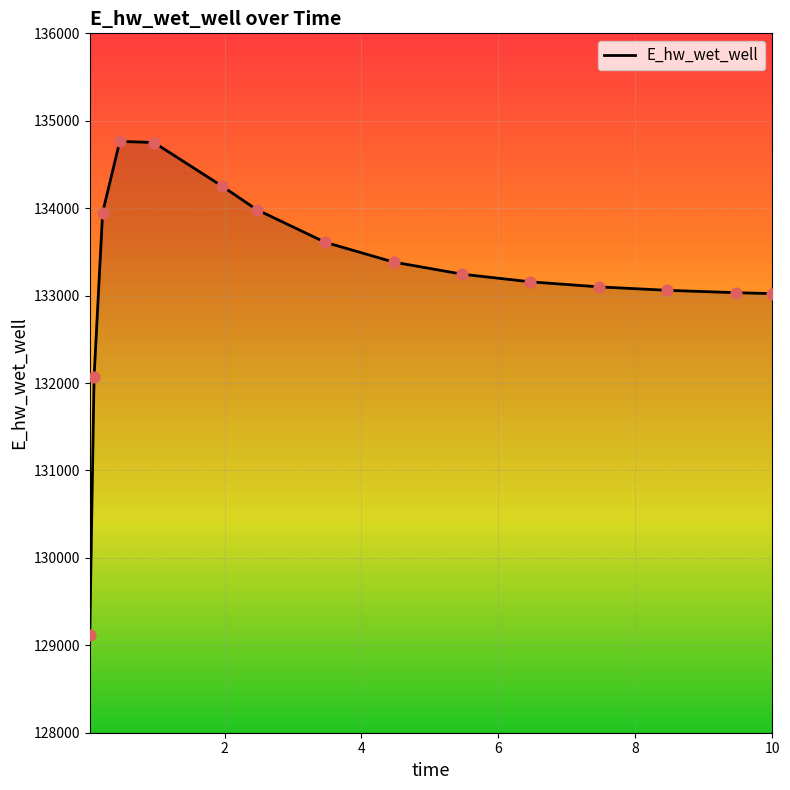

What is the difference between the maximum and minimum values?

5643.1